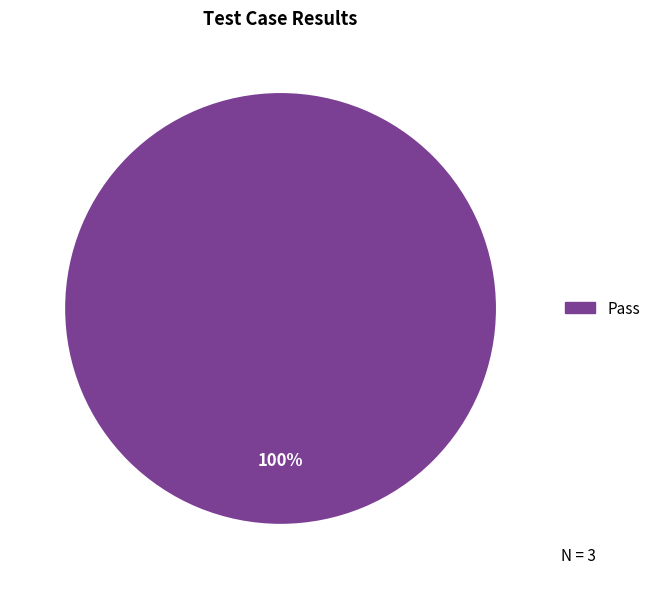

Is there a majority slice in this chart?

Yes